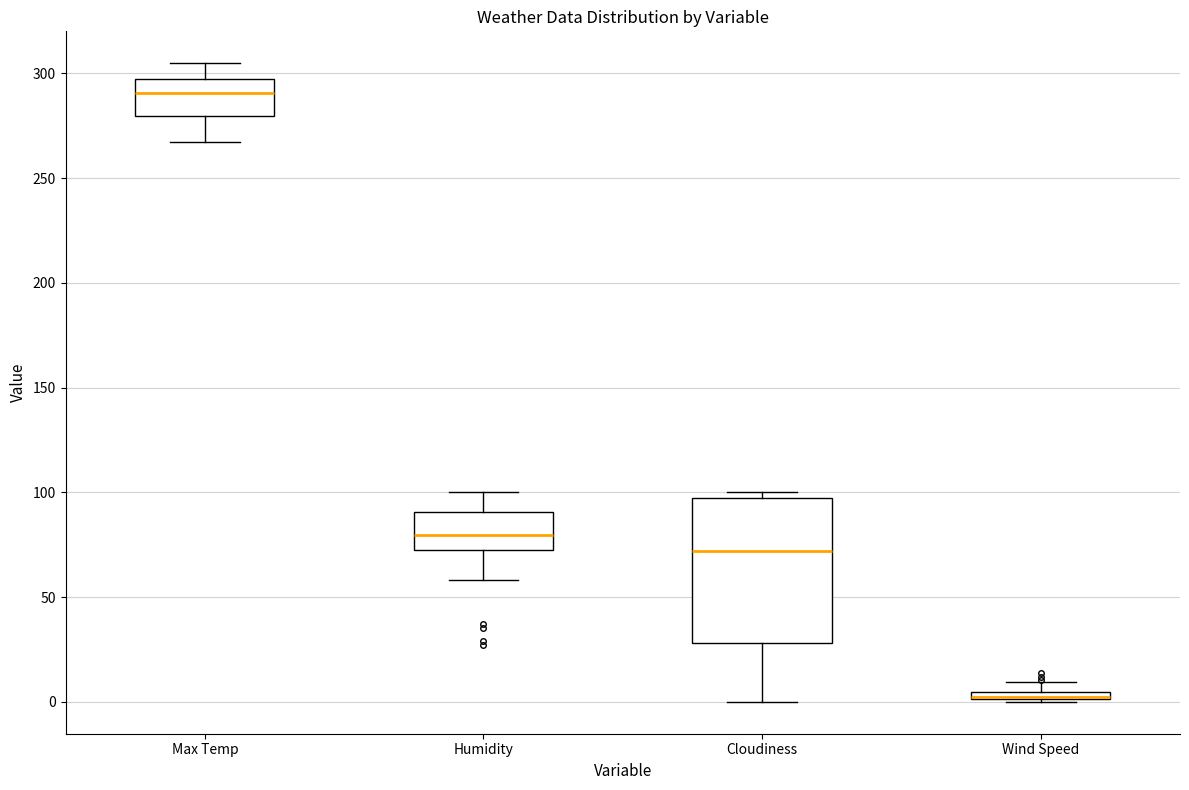

Where is the upper edge of the box for Max Temp on the y-axis? The values are not printed on the chart, so give them approximately, as read against the axis.

295